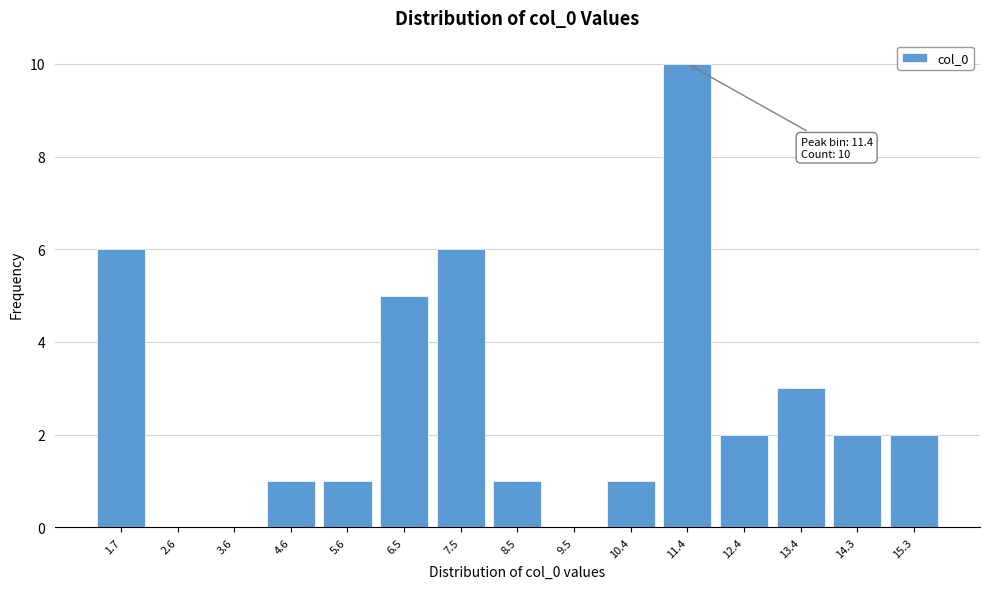

Reading left to right, transcribe all the data shown in this chart.

1.7=6	2.6=0	3.6=0	4.6=1	5.6=1	6.5=5	7.5=6	8.5=1	9.5=0	10.4=1	11.4=10	12.4=2	13.4=3	14.3=2	15.3=2